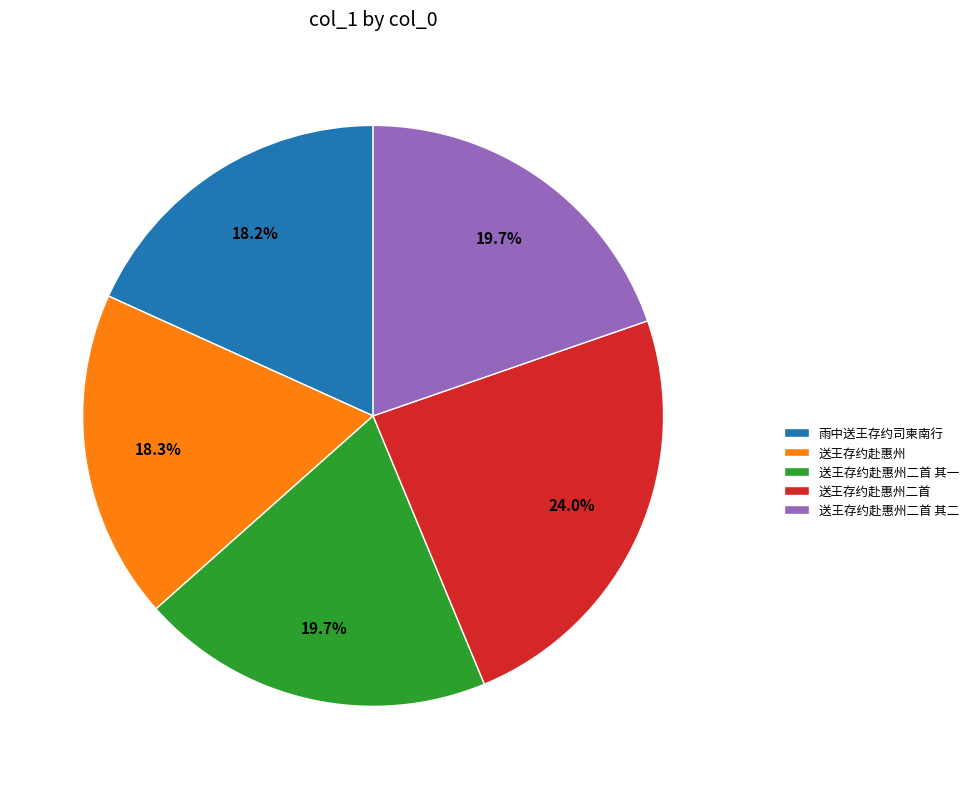

Approximately how many times larger is the value at 雨中送王存约司柬南行 compared to 送王存约赴惠州二首?

0.8